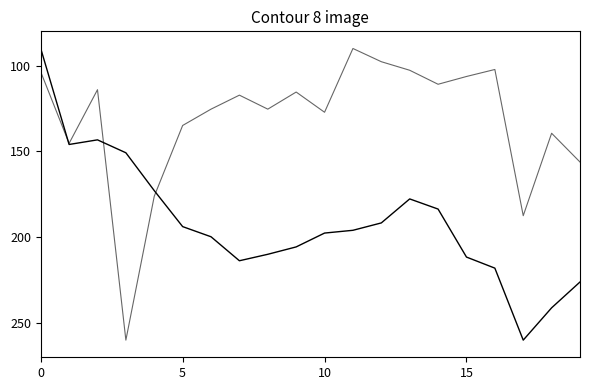

Does the chart display data point markers on the line(s)?

No